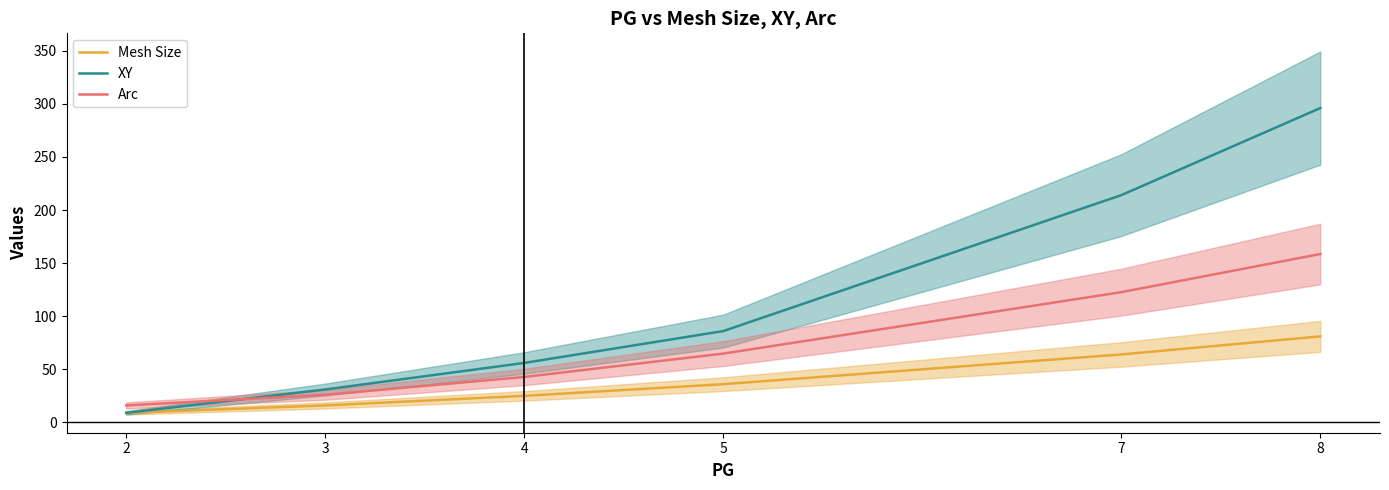

What value does the XY series have at 3?

31.0